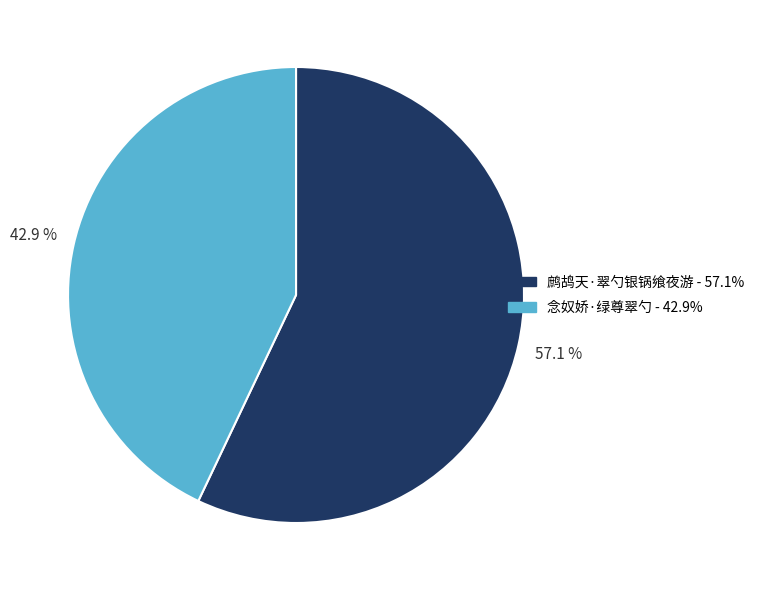

What is the ratio of the value at 念奴娇·绿尊翠勺 to the value at 鹧鸪天·翠勺银锅飨夜游?

0.8